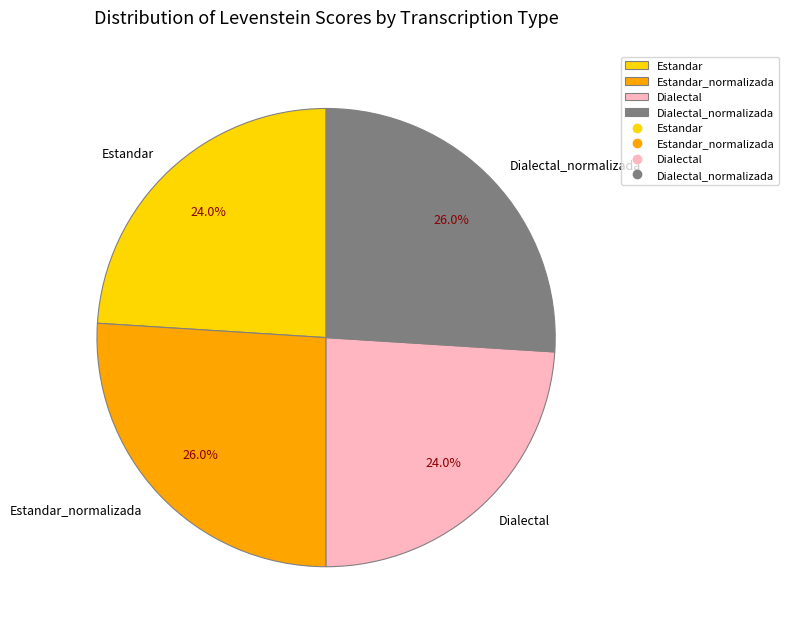

To the nearest percent, what portion does Dialectal represent?

24%